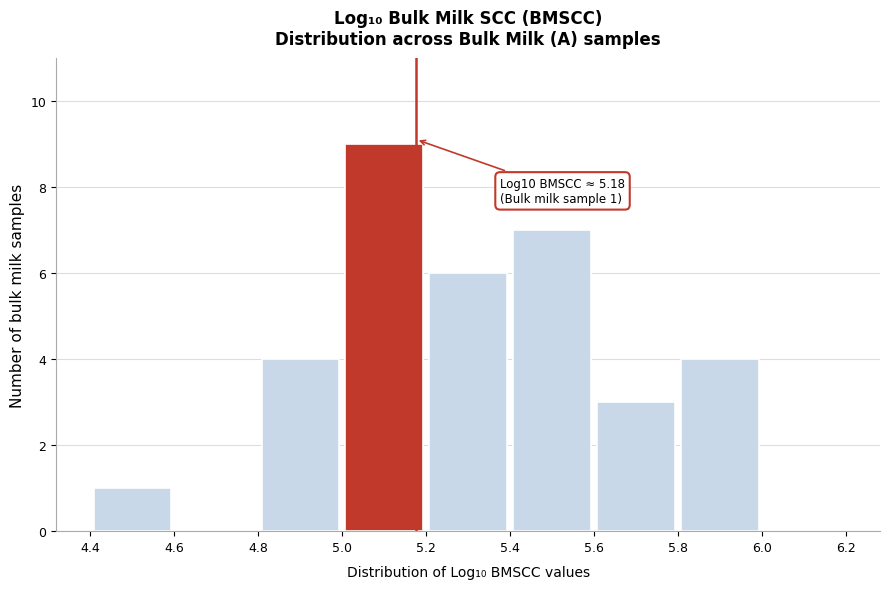

Which range on the x-axis has the tallest bar?

5.0 to 5.2